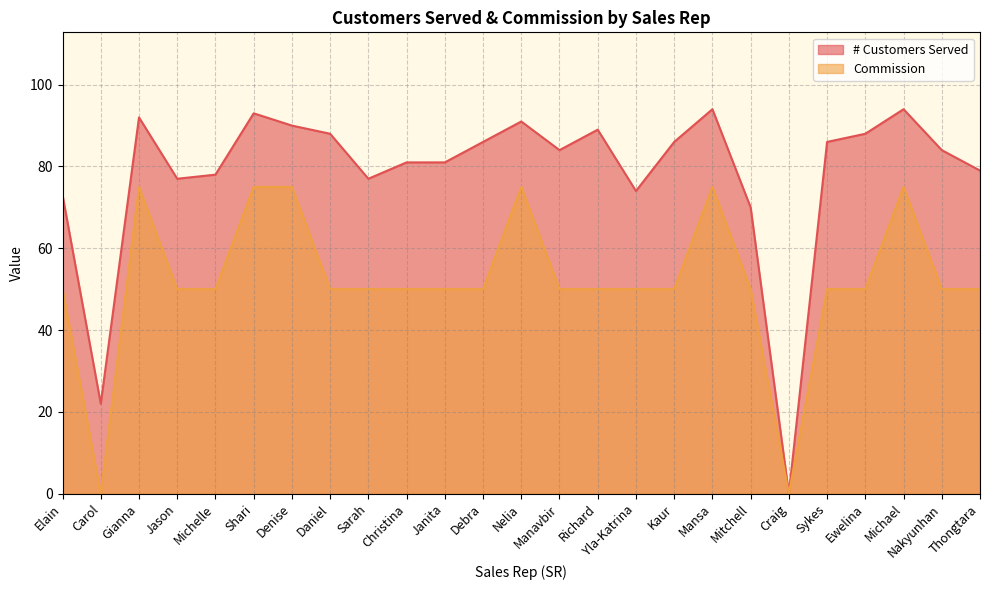

What is the spread (max minus min) of values at Nelia?

16